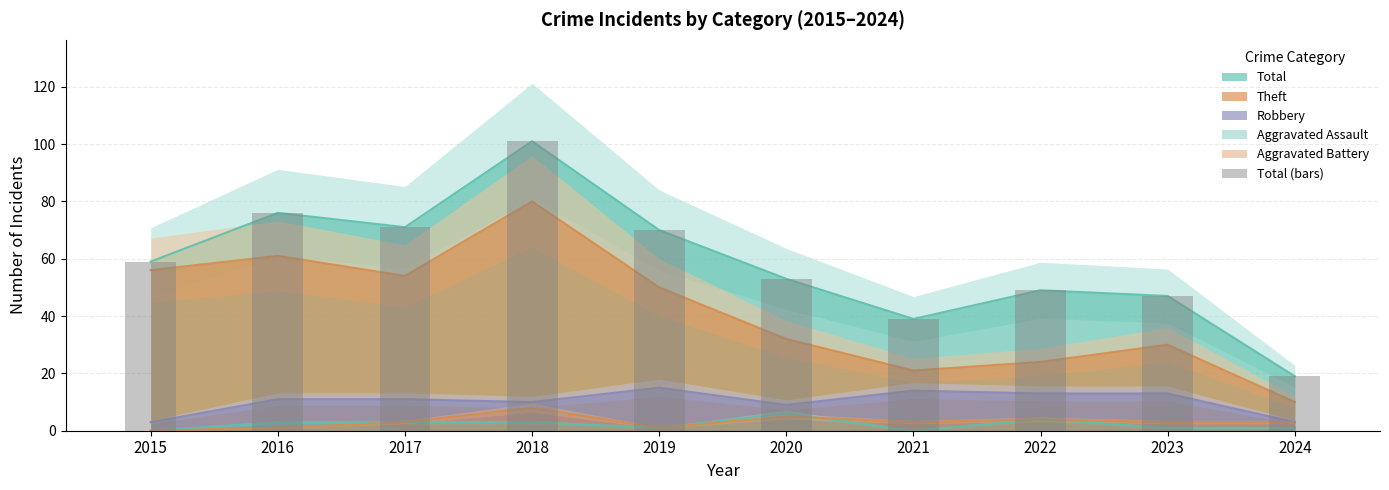

Reading right to left, list all the values displayed in this chart.

2024=19	2023=47	2022=49	2021=39	2020=53	2019=70	2018=101	2017=71	2016=76	2015=59